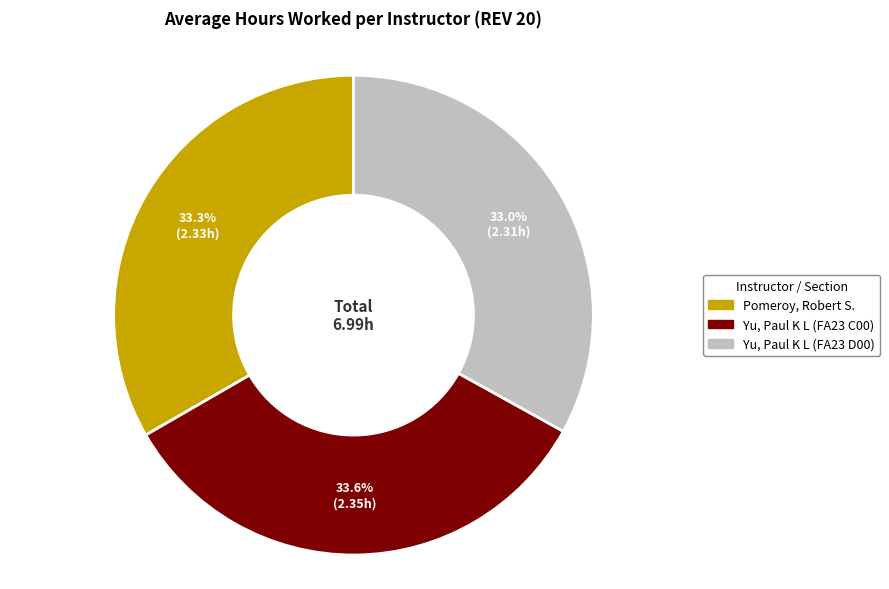

To the nearest percent, what portion does Yu, Paul K L (FA23 C00) represent?

34%